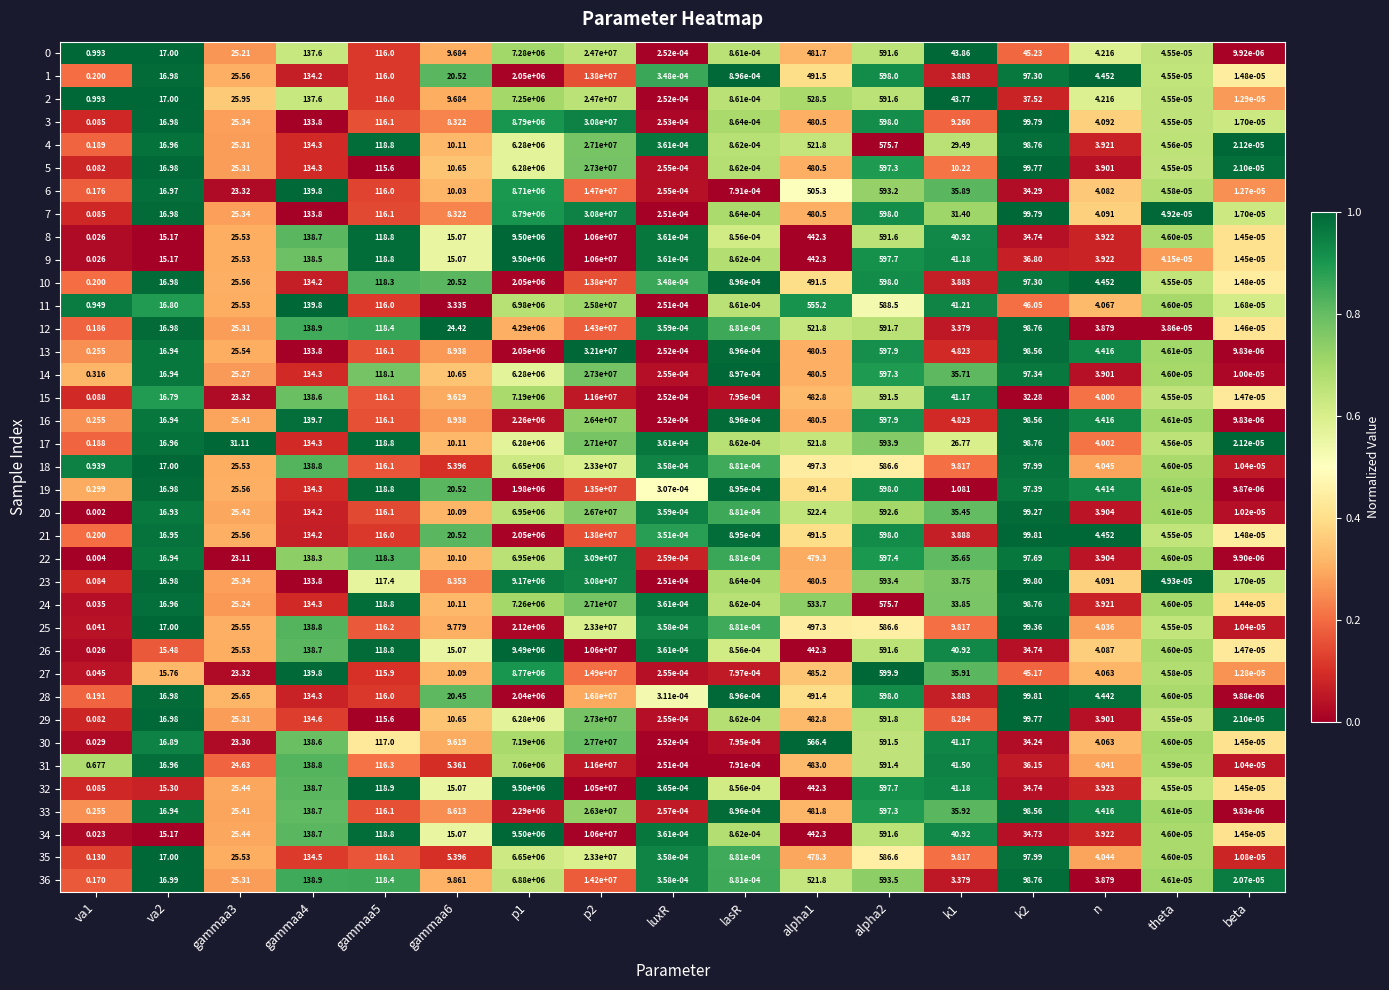

At how many categories does at least one series exceed 0?

17